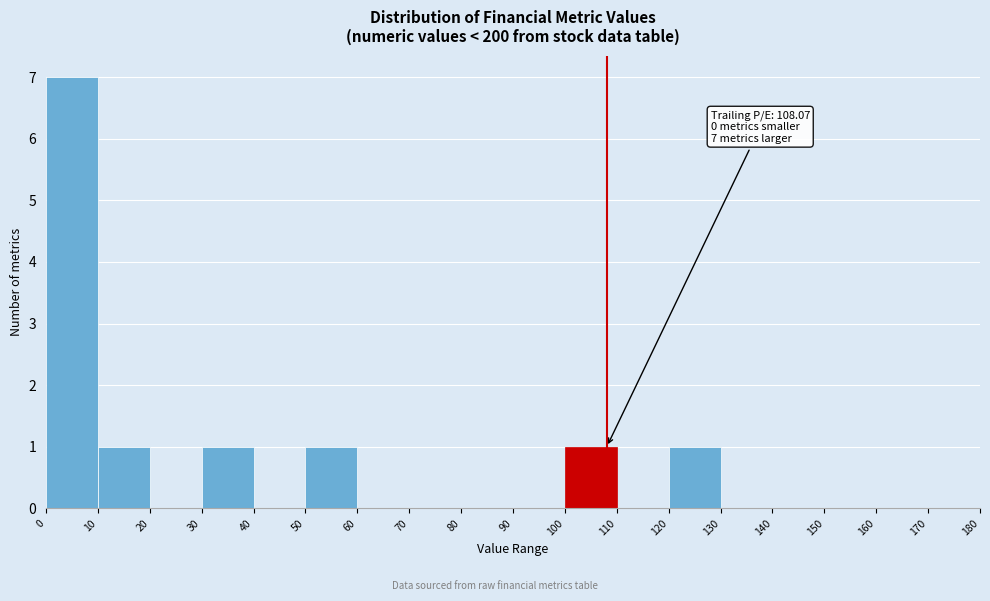

Over which range of the x-axis is the bar tallest?

0 to 10